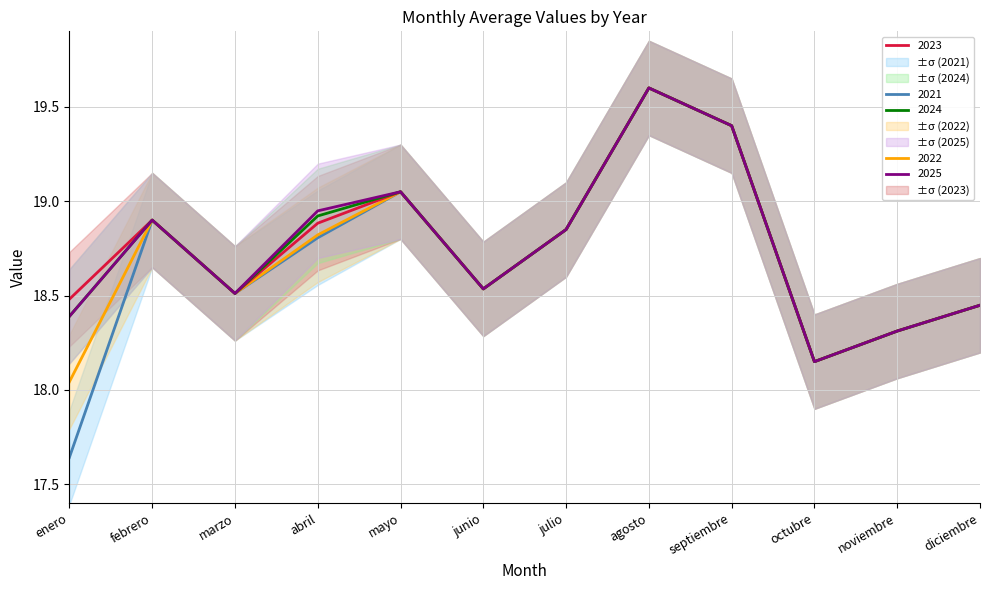

At which label is 2022 closest to 18?

enero